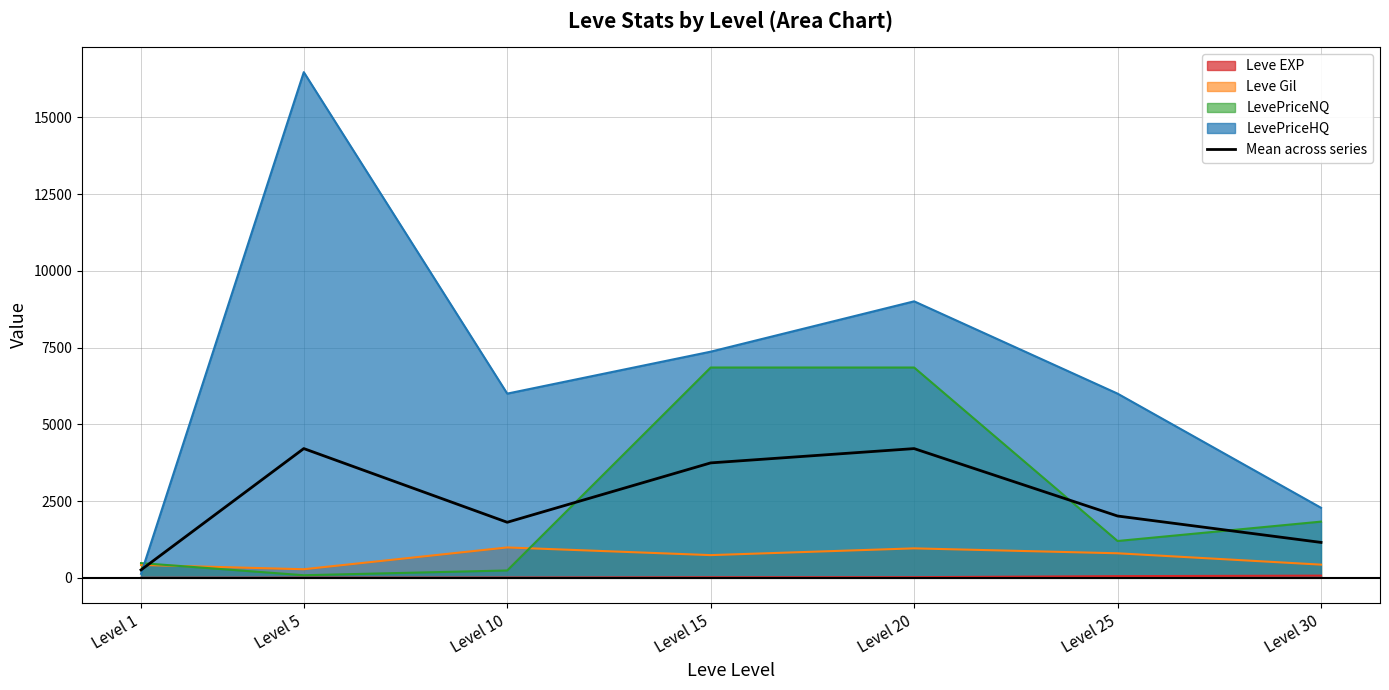

What is the average value?

2485.5